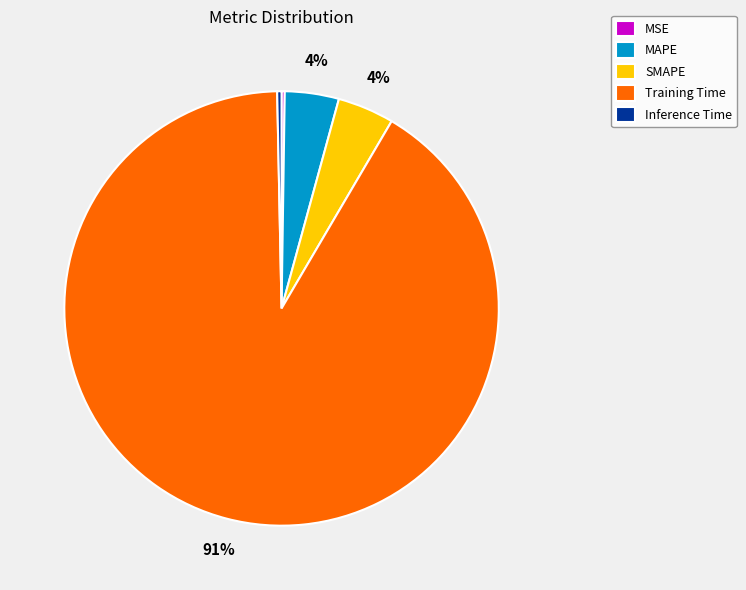

Does any single category account for the majority?

Yes